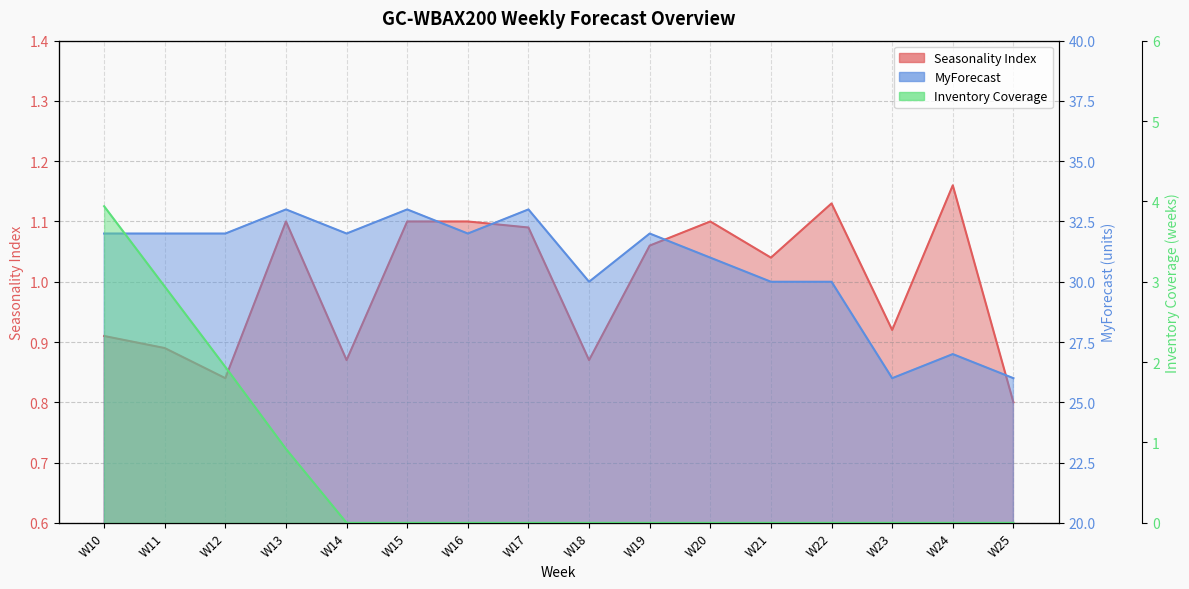

What is the lowest value of the Seasonality Index series?

0.8